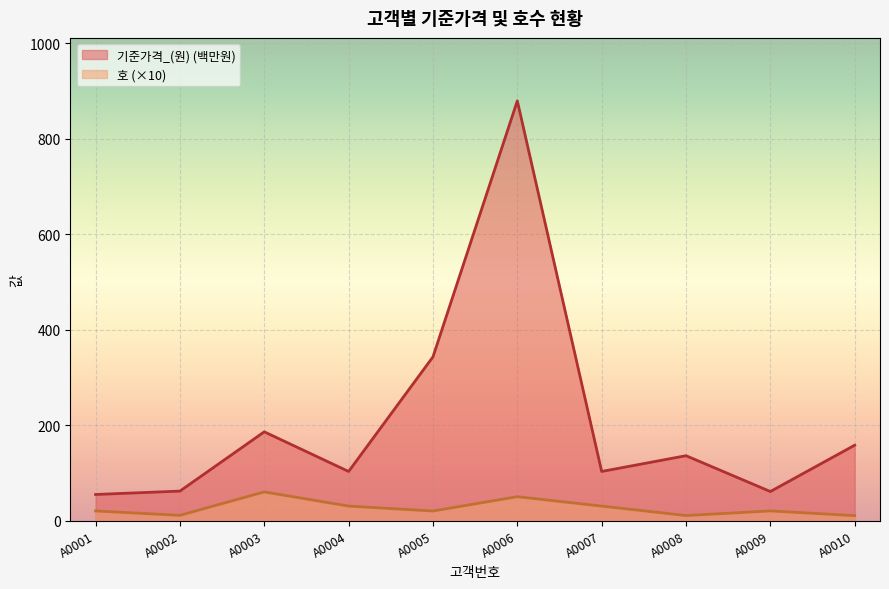

True or false: 호 and 기준가격_(원) cross at least once.

False